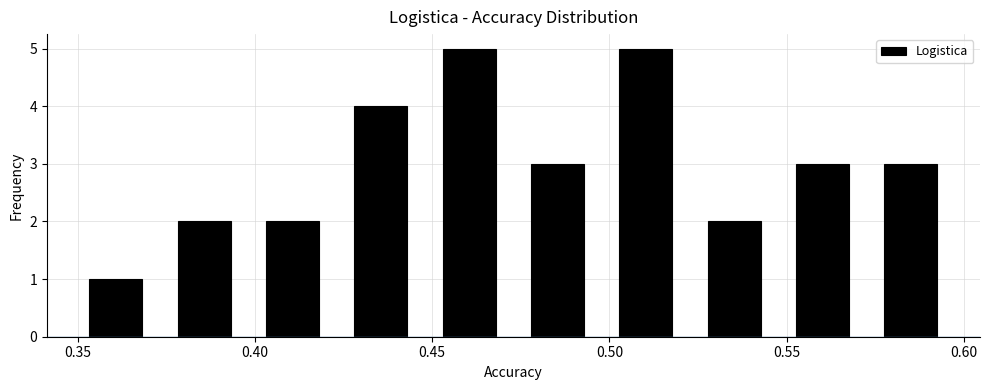

How tall is the bar that spans 0.450 to 0.475 on the x-axis? Neither the bar edges nor the heights are printed on the chart, so give them approximately, as read against the axes.

5